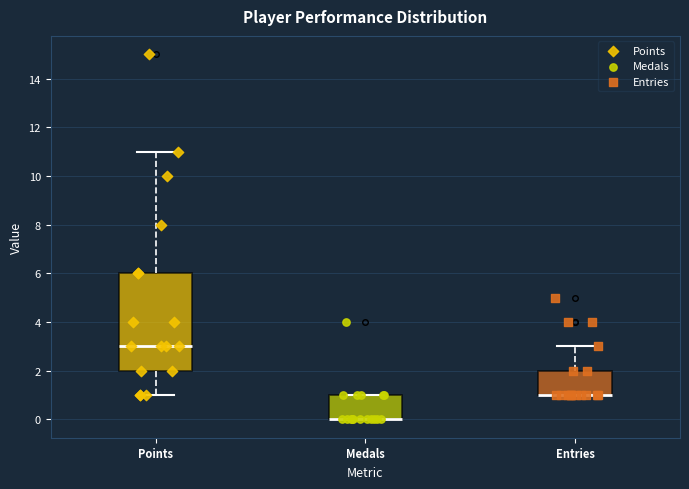

Which box is the tallest, from its lower edge to its upper edge?

Points